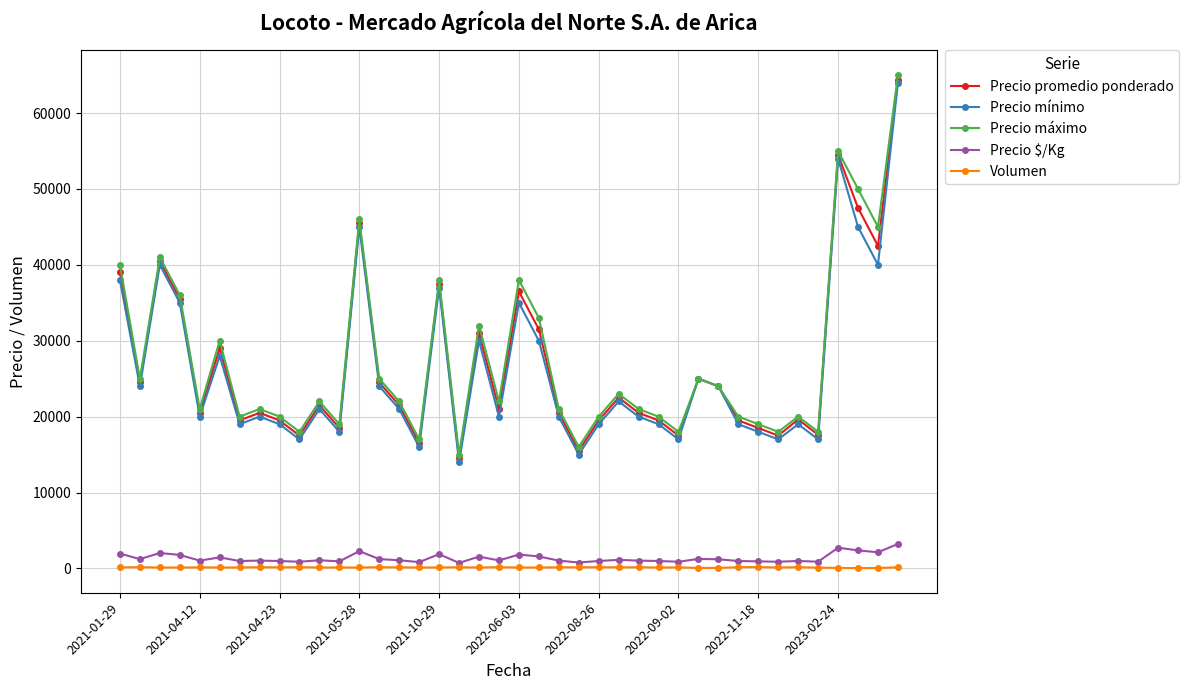

Does the chart have visible grid lines?

Yes